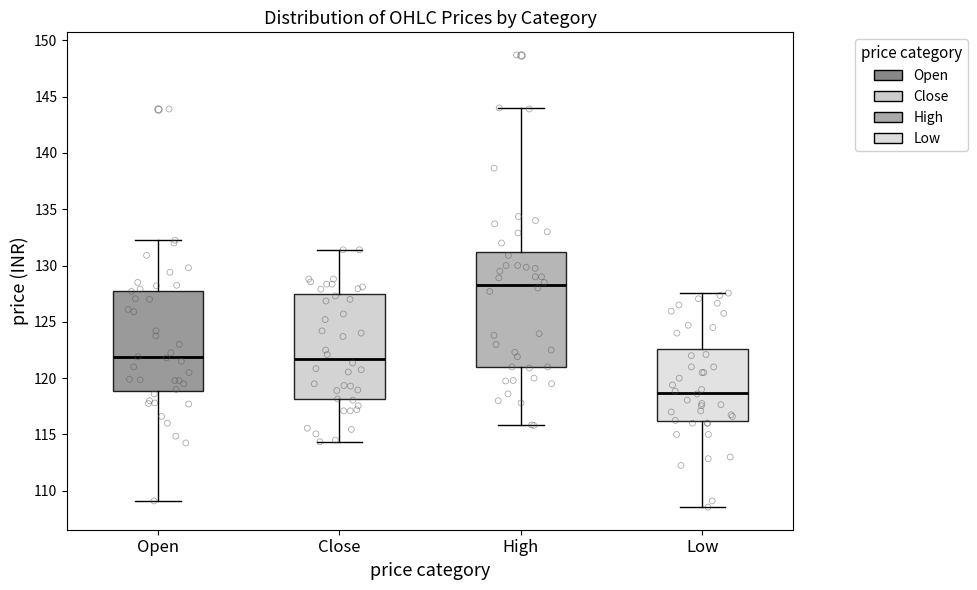

Which box is the tallest, from its lower edge to its upper edge?

High